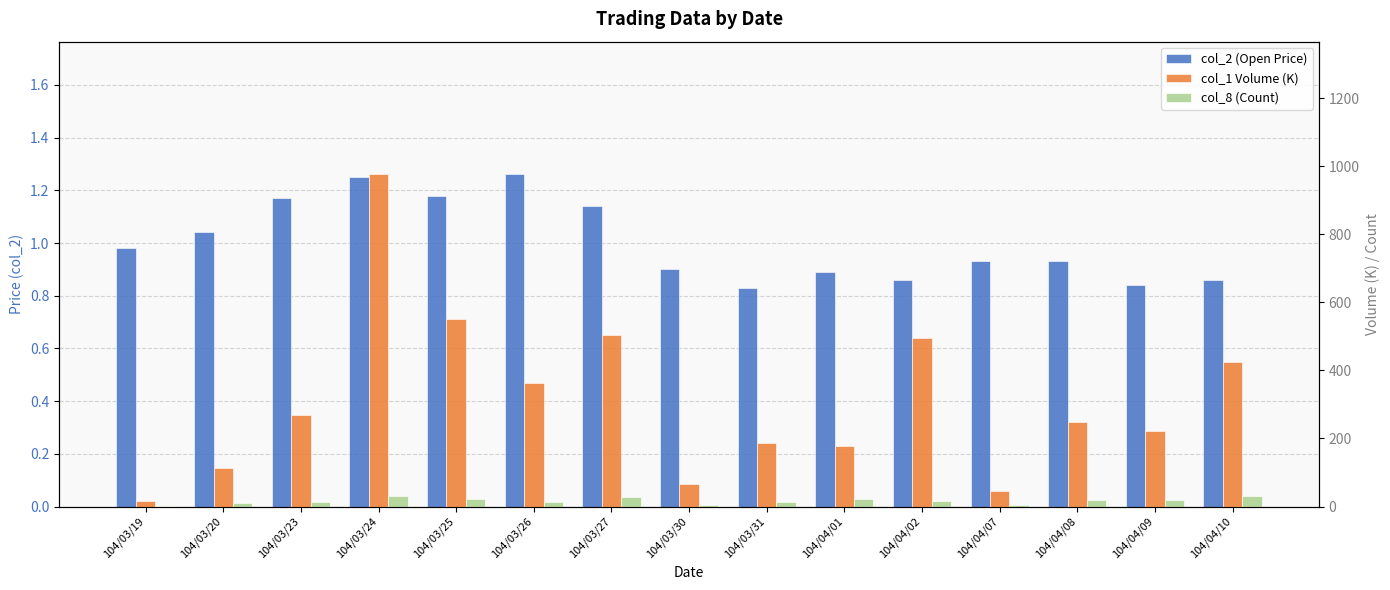

What position from the right is 104/04/07?

4